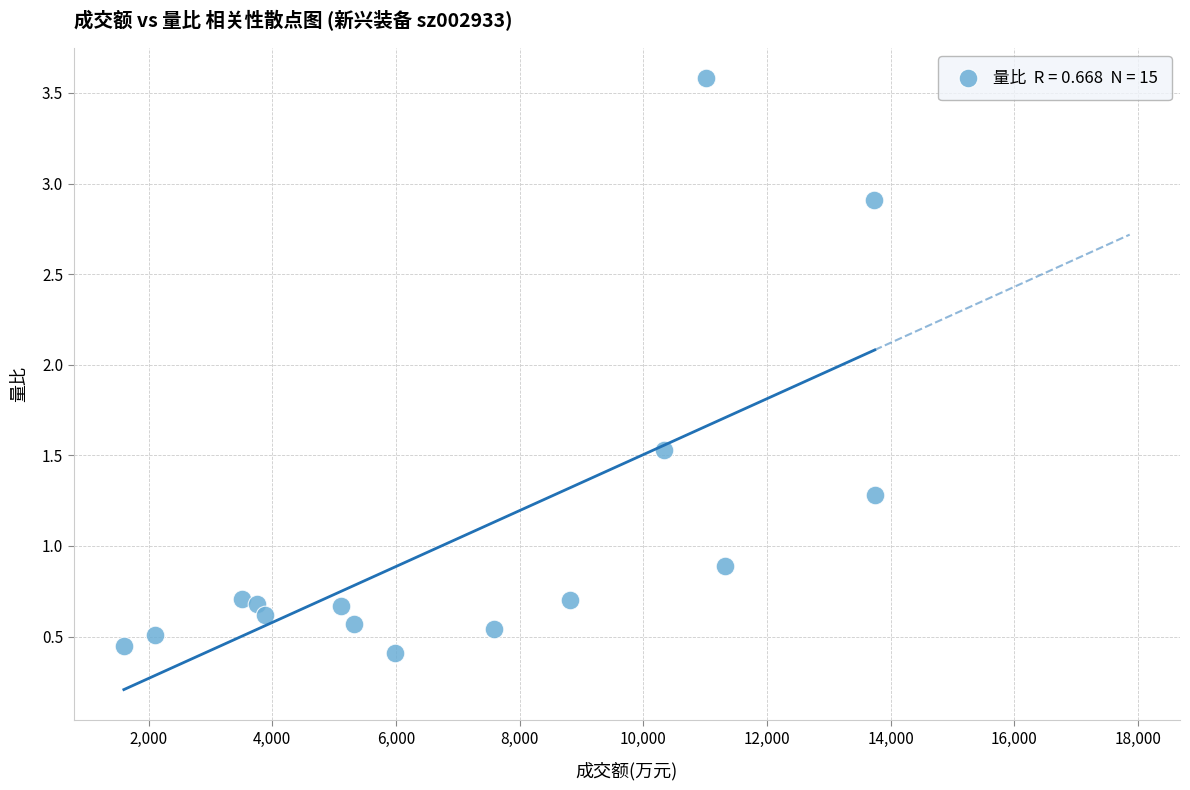

What Y value in the scatter plot is closest to 1?

0.9